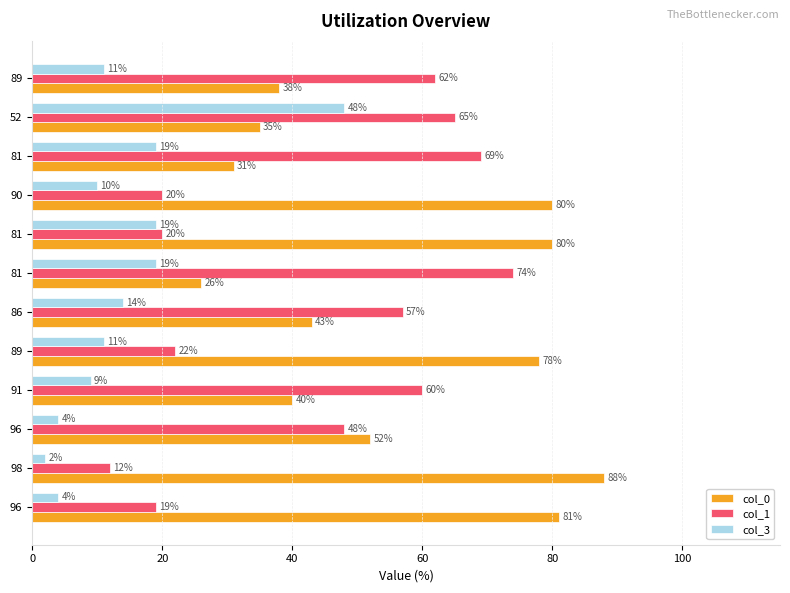

How many series are shown in this chart?

3